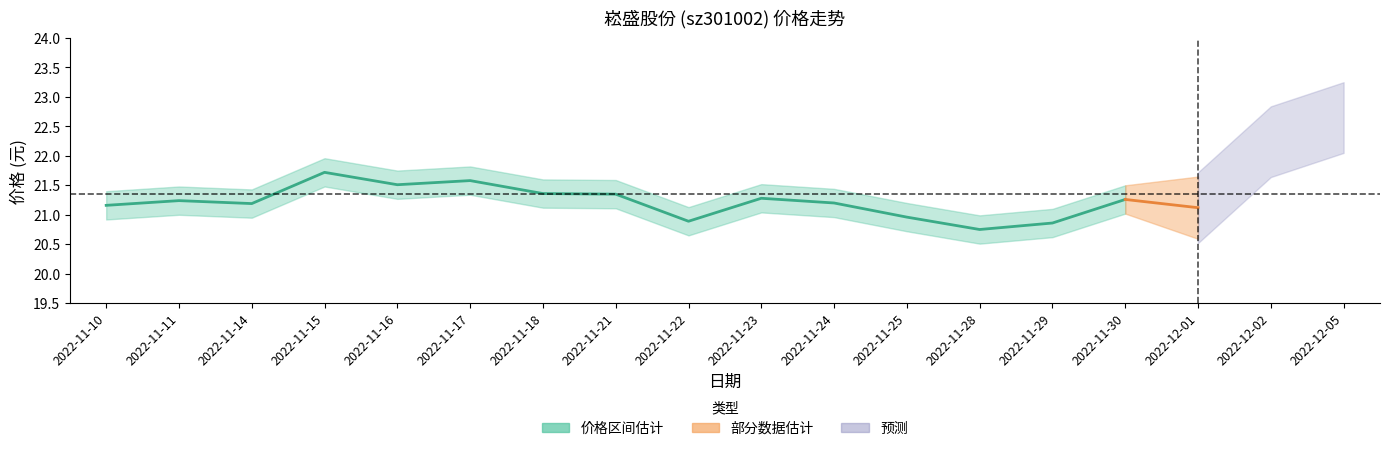

What is the sum of all values?

318.3